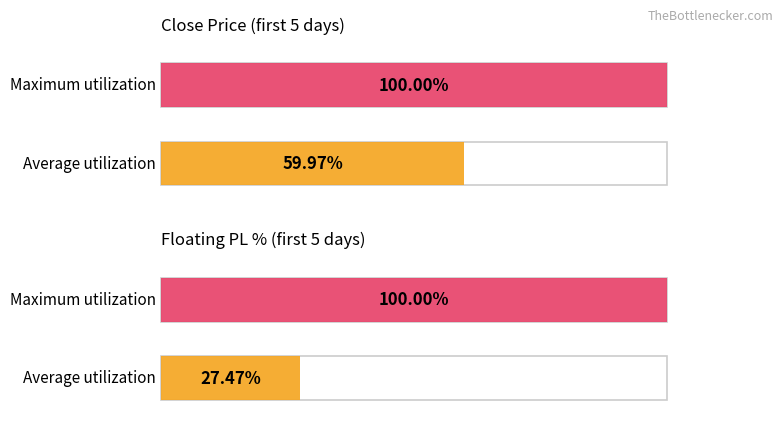

At 31525, list the series in order from smallest to largest.

Average utilization, Maximum utilization